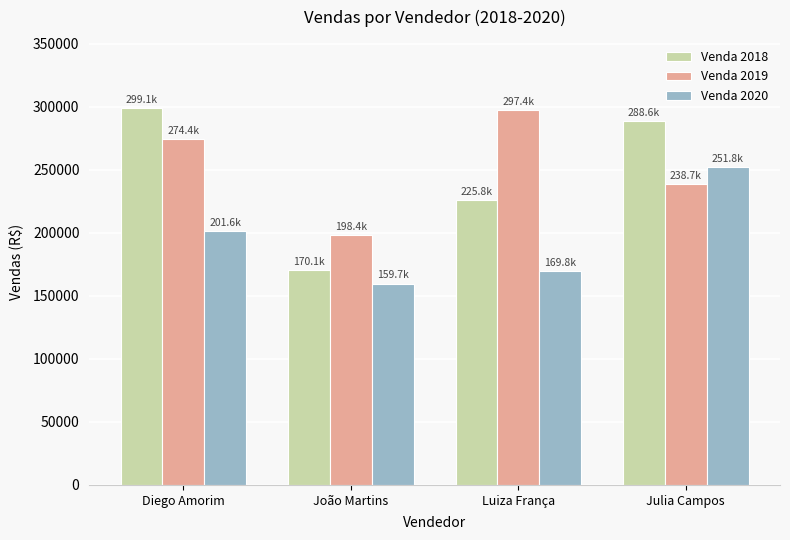

How many Venda 2020 values are between 169821 and 251806?

3